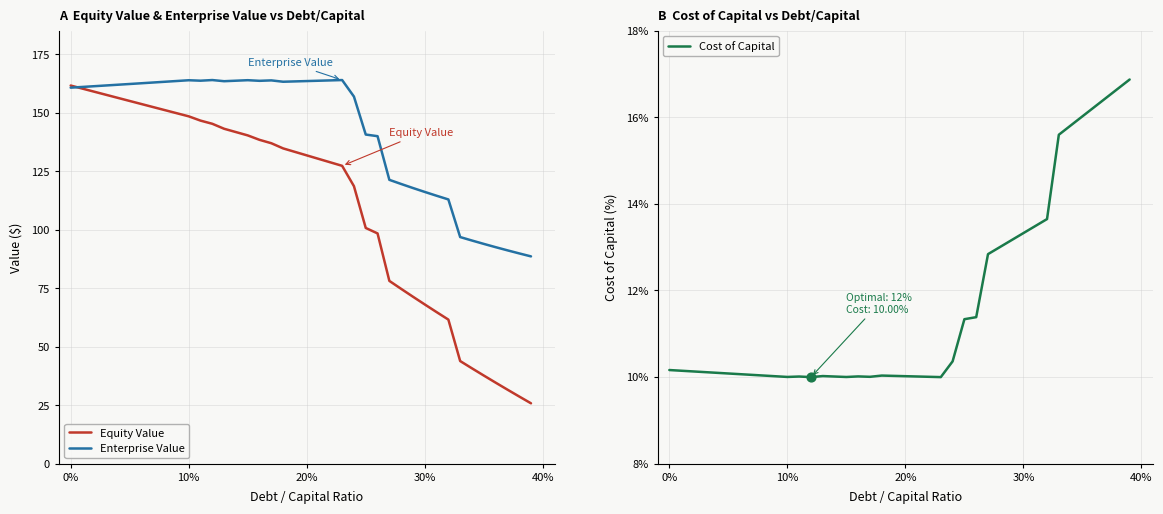

What are all the series names shown in the legend?

Equity Value, Enterprise Value, Cost of Capital